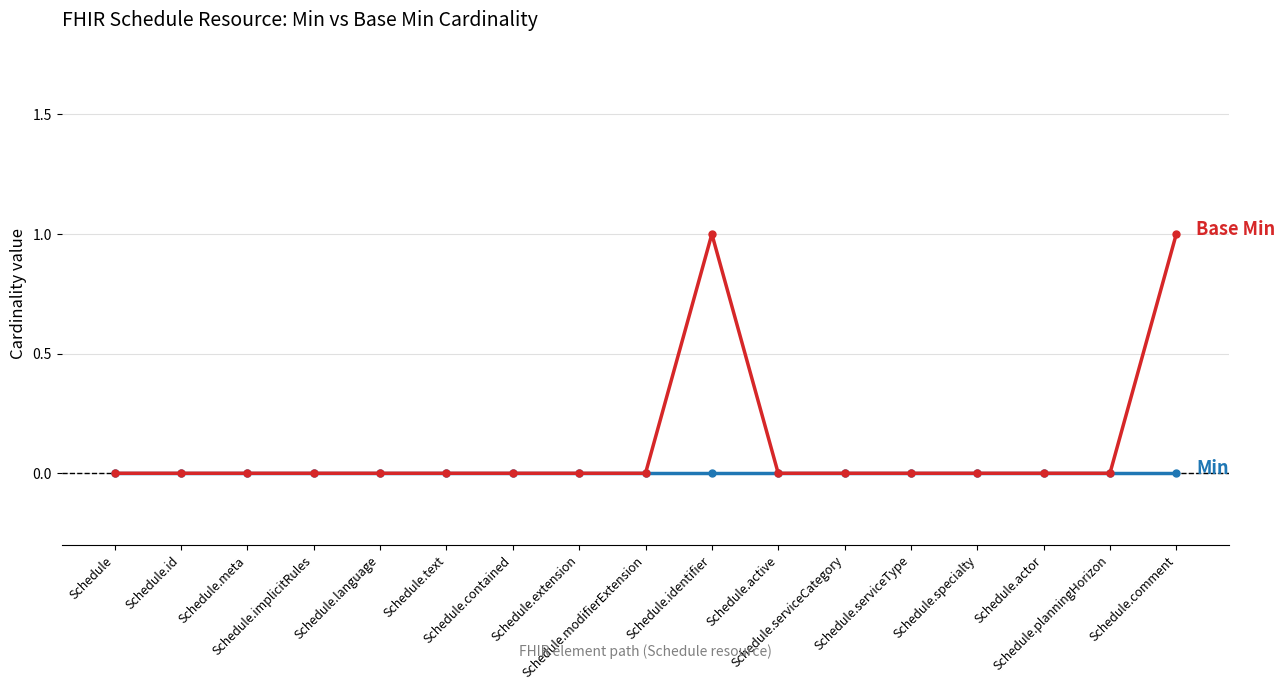

What position from the right is Schedule.extension?

10